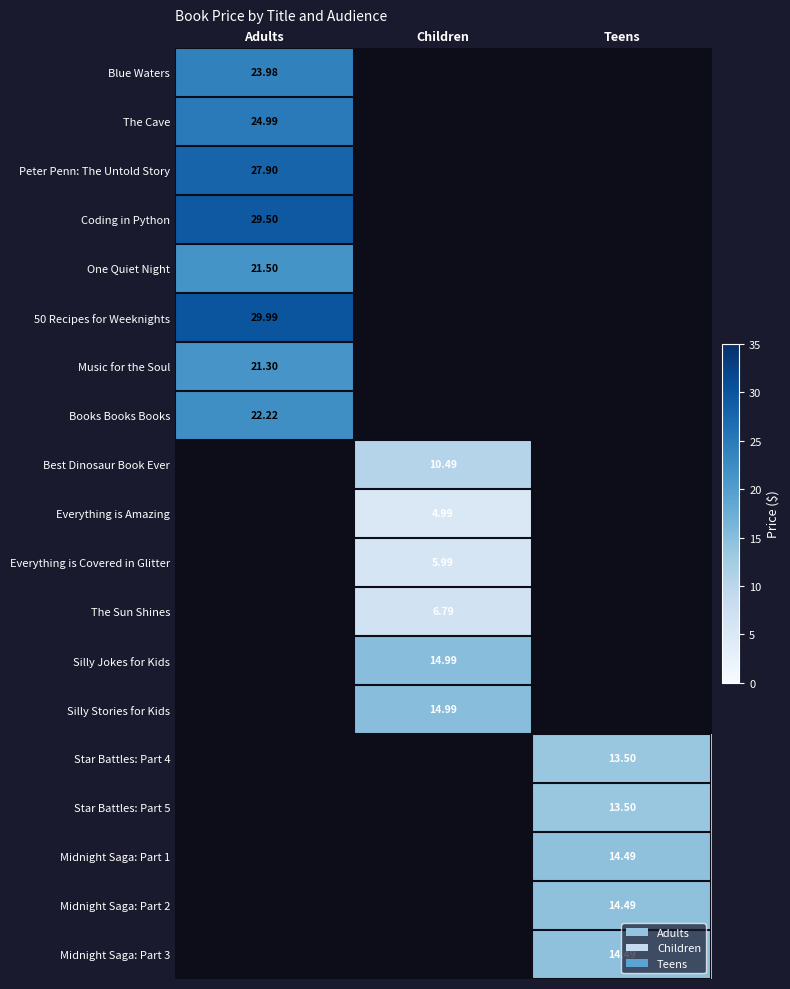

What is the difference between the Silly Jokes for Kids values at Adults and Children?

15.0